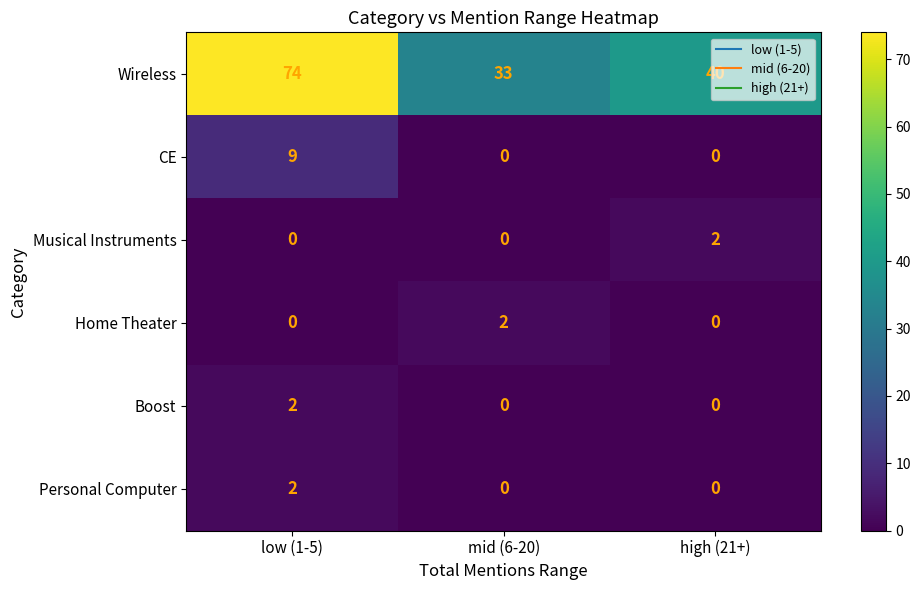

Is it true that Personal Computer equals 1 at low (1-5)?

False